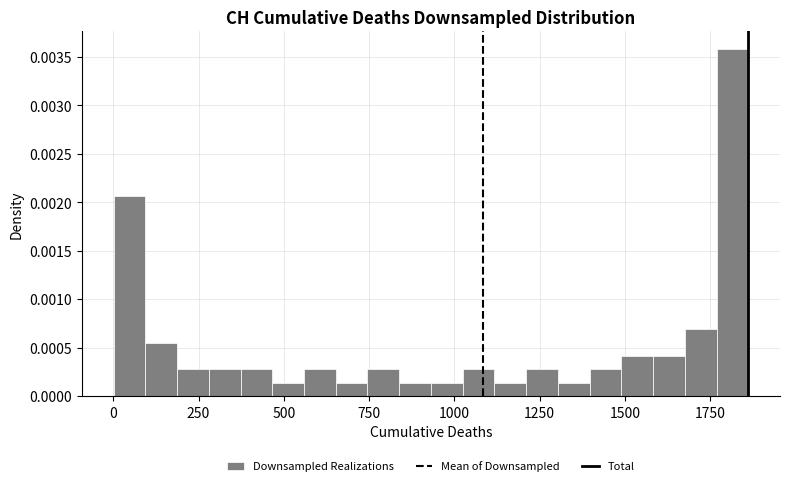

Read against the x-axis, roughly where is the centre of the tallest bar?

1800